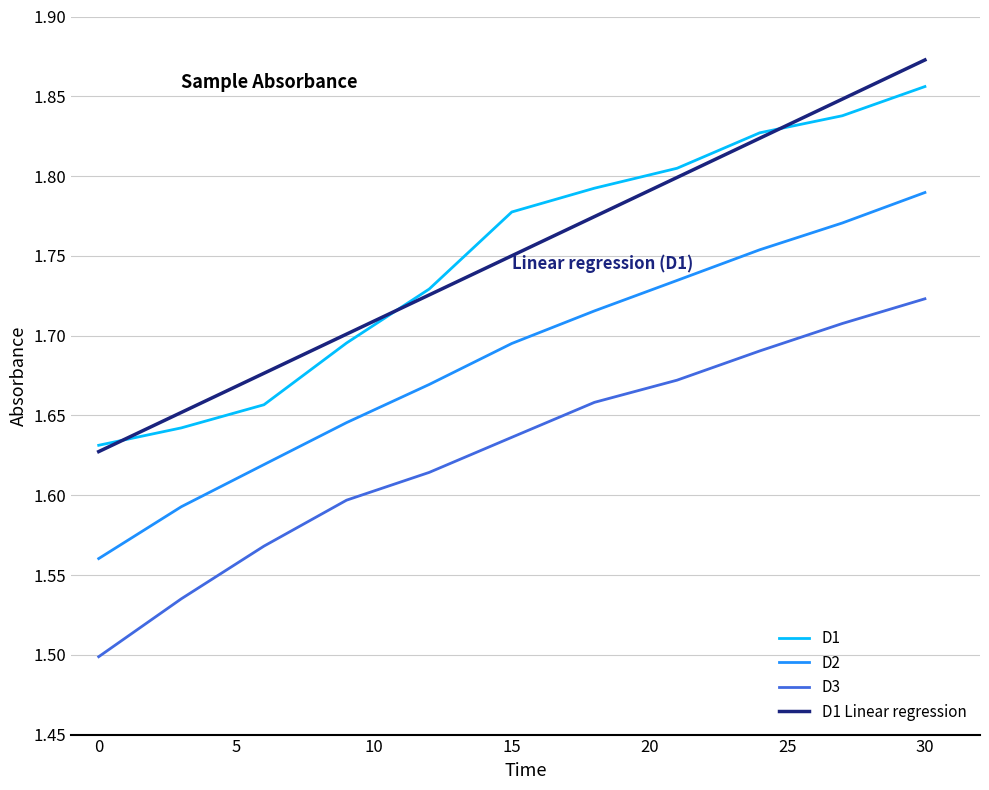

What is the total value across all series at 3?

4.8